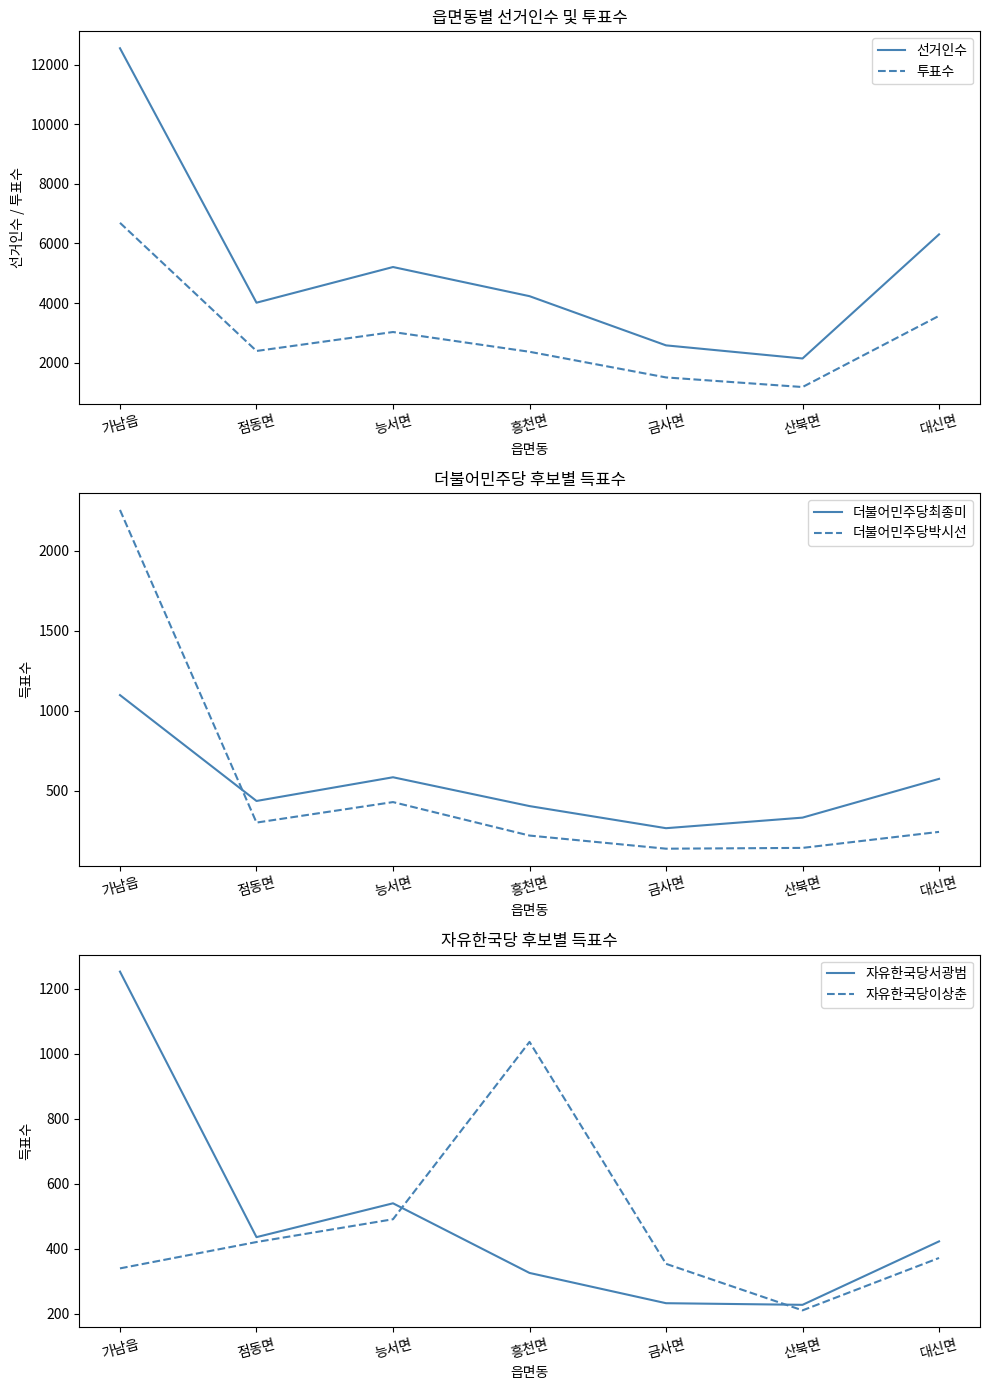

At which category does the chart reach its peak across all series?

가남읍